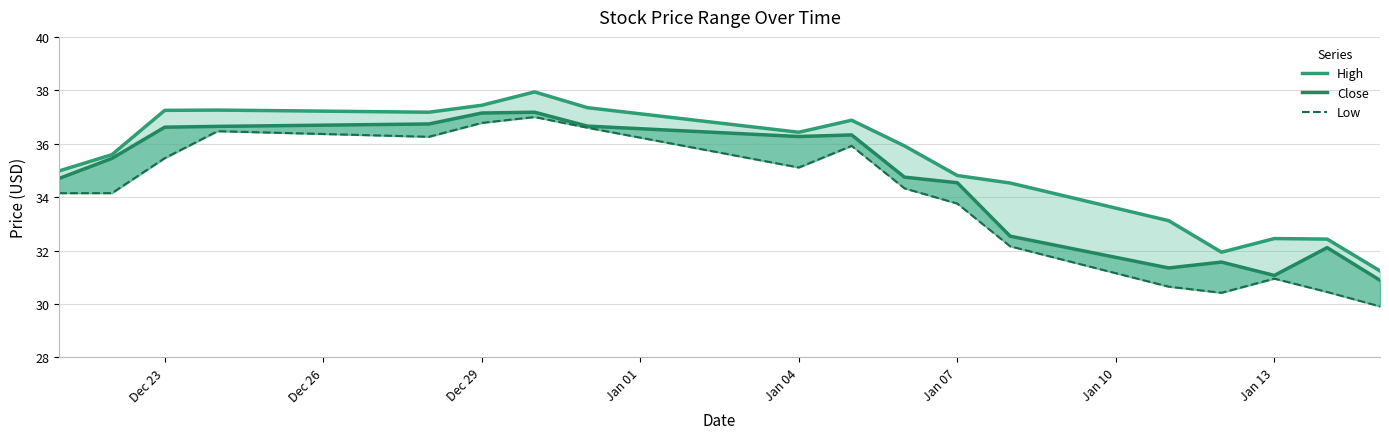

What is the average value of the Low series?

33.9